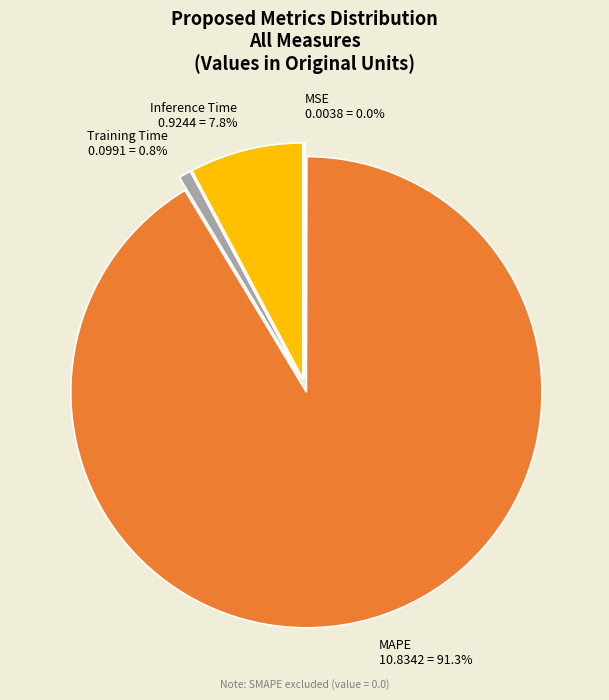

How much of the chart is everything except Training Time?

99.2%